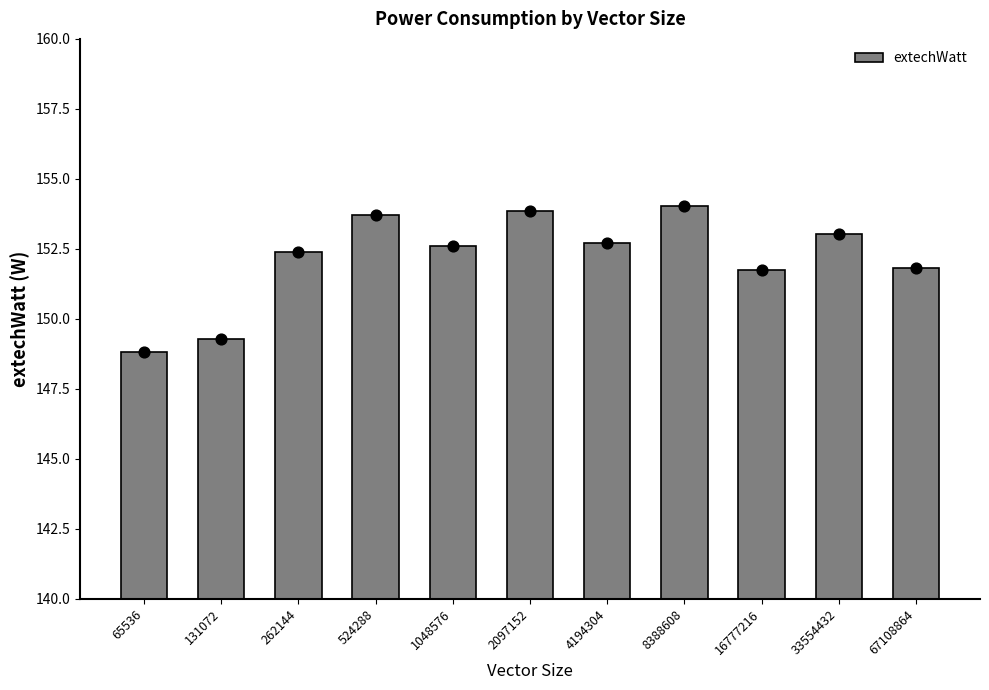

Which has a higher value, 65536 or 1048576?

1048576